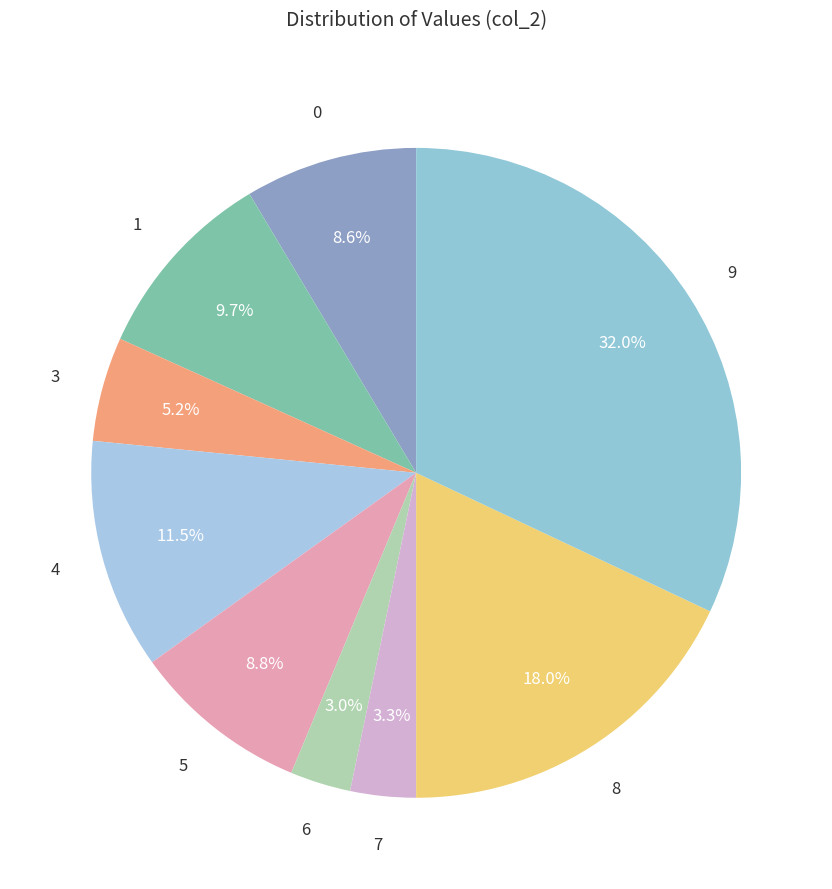

How much of the chart is everything except 3?

94.8%